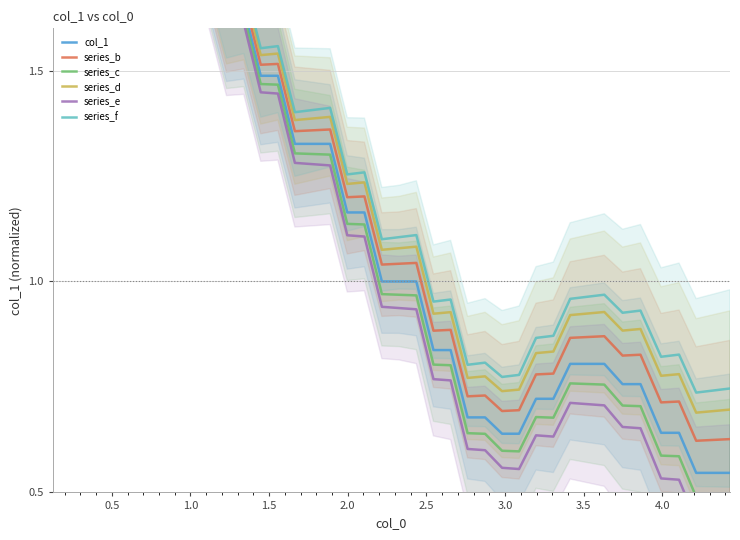

How many series are shown in this chart?

6